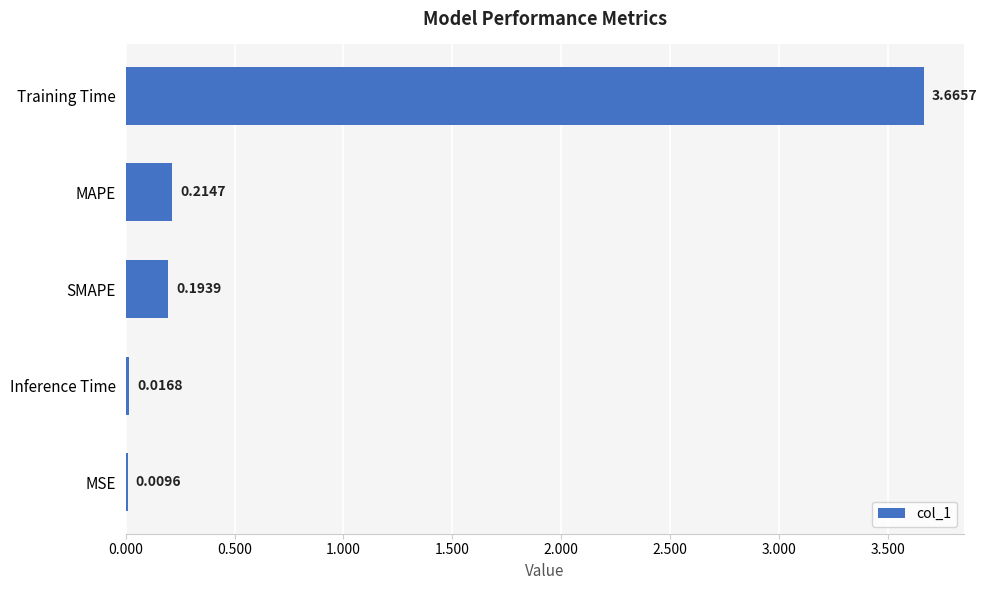

Are the bars grouped side by side (vs. stacked)?

No